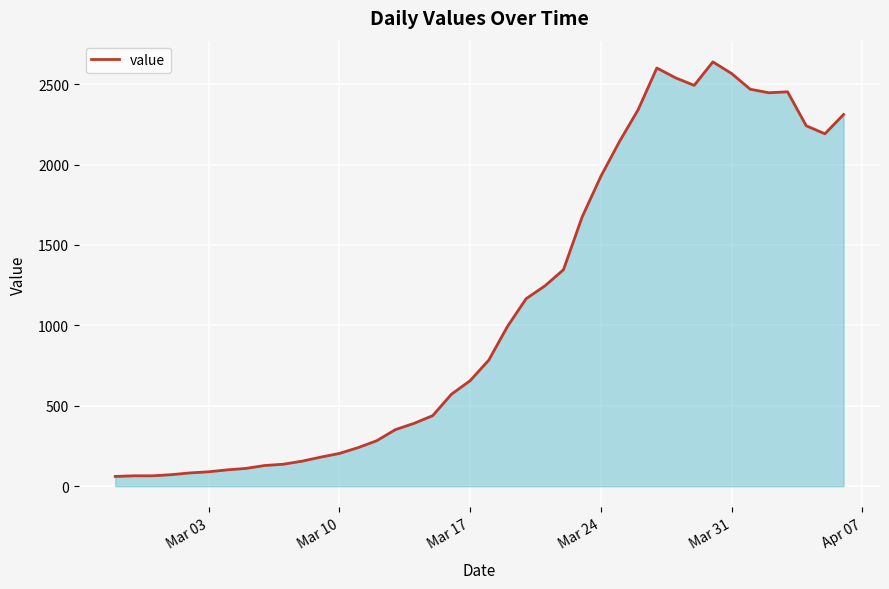

What is the smallest value displayed?

61